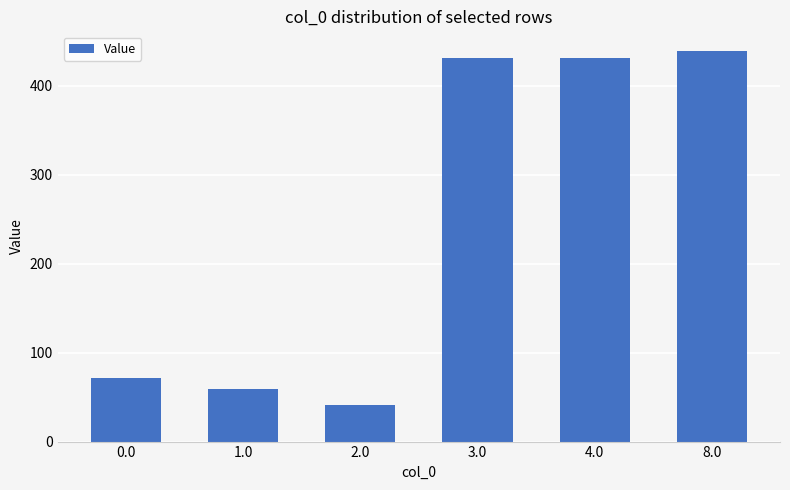

Approximately how many times larger is the value at 3.0 compared to 1.0?

7.3